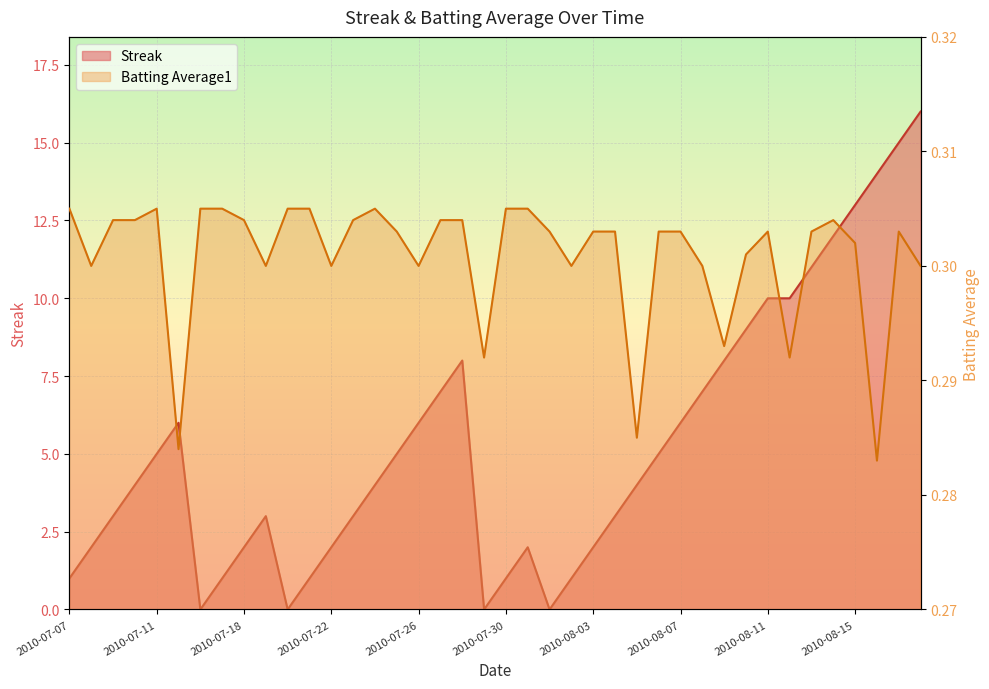

Reading left to right, transcribe all the data shown in this chart.

Streak: 2010-07-07=1.0	2010-07-08=2.0	2010-07-09=3.0	2010-07-10=4.0	2010-07-11=5.0	2010-07-15=6.0	2010-07-16=0.0	2010-07-17=1.0	2010-07-18=2.0	2010-07-19=3.0	2010-07-20=0.0	2010-07-21=1.0	2010-07-22=2.0	2010-07-23=3.0	2010-07-24=4.0	2010-07-25=5.0	2010-07-26=6.0	2010-07-27=7.0	2010-07-28=8.0	2010-07-29=0.0	2010-07-30=1.0	2010-07-31=2.0	2010-08-01=0.0	2010-08-02=1.0	2010-08-03=2.0	2010-08-04=3.0	2010-08-05=4.0	2010-08-06=5.0	2010-08-07=6.0	2010-08-08=7.0	2010-08-09=8.0	2010-08-10=9.0	2010-08-11=10.0	2010-08-12=10.0	2010-08-13=11.0	2010-08-14=12.0	2010-08-15=13.0	2010-08-16=14.0	2010-08-17=15.0	2010-08-18=16.0
Batting Average1: 2010-07-07=0.3	2010-07-08=0.3	2010-07-09=0.3	2010-07-10=0.3	2010-07-11=0.3	2010-07-15=0.3	2010-07-16=0.3	2010-07-17=0.3	2010-07-18=0.3	2010-07-19=0.3	2010-07-20=0.3	2010-07-21=0.3	2010-07-22=0.3	2010-07-23=0.3	2010-07-24=0.3	2010-07-25=0.3	2010-07-26=0.3	2010-07-27=0.3	2010-07-28=0.3	2010-07-29=0.3	2010-07-30=0.3	2010-07-31=0.3	2010-08-01=0.3	2010-08-02=0.3	2010-08-03=0.3	2010-08-04=0.3	2010-08-05=0.3	2010-08-06=0.3	2010-08-07=0.3	2010-08-08=0.3	2010-08-09=0.3	2010-08-10=0.3	2010-08-11=0.3	2010-08-12=0.3	2010-08-13=0.3	2010-08-14=0.3	2010-08-15=0.3	2010-08-16=0.3	2010-08-17=0.3	2010-08-18=0.3